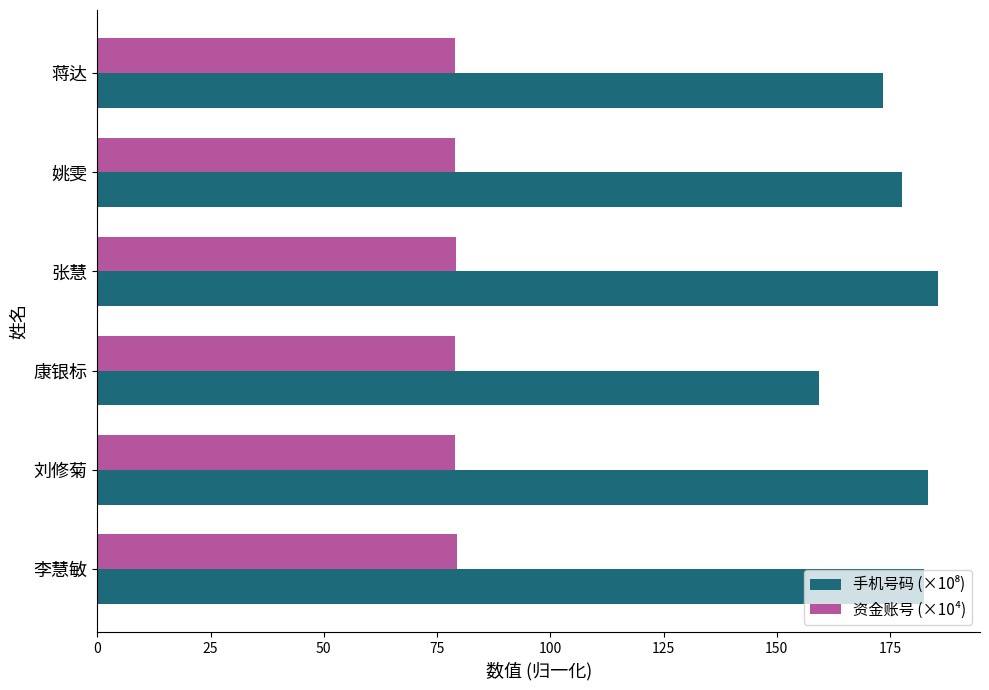

What is the smallest value displayed?

78.9